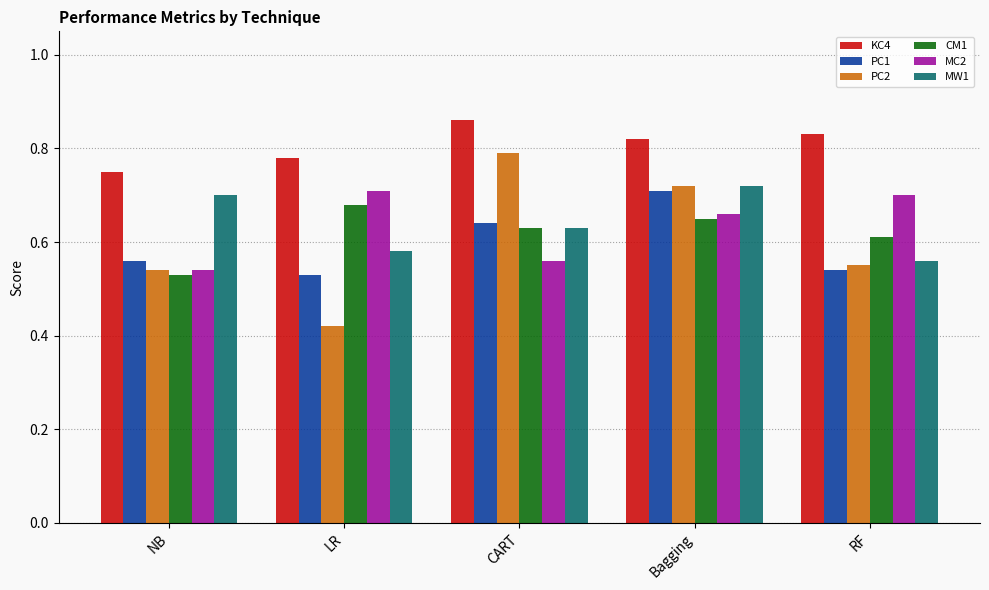

Which label corresponds to the smallest value in the chart?

LR